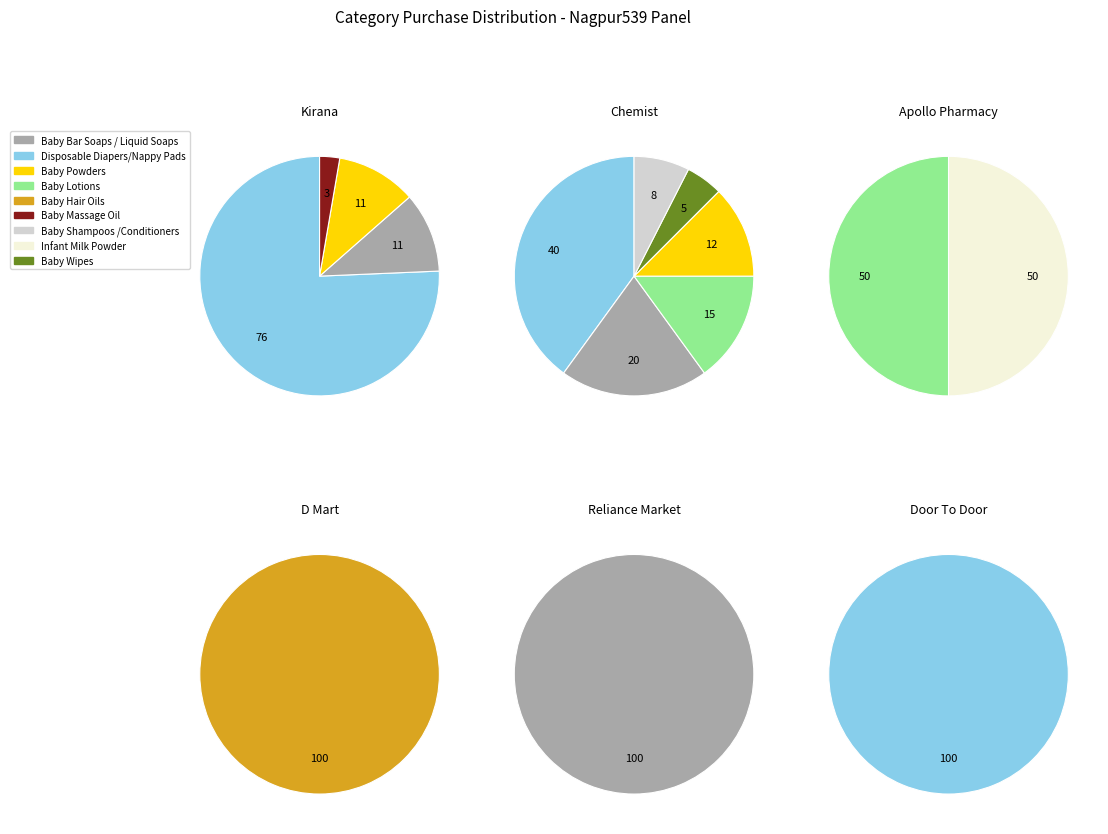

What percentage is NOT represented by Baby Bar Soaps / Liquid Soaps?

82.7%